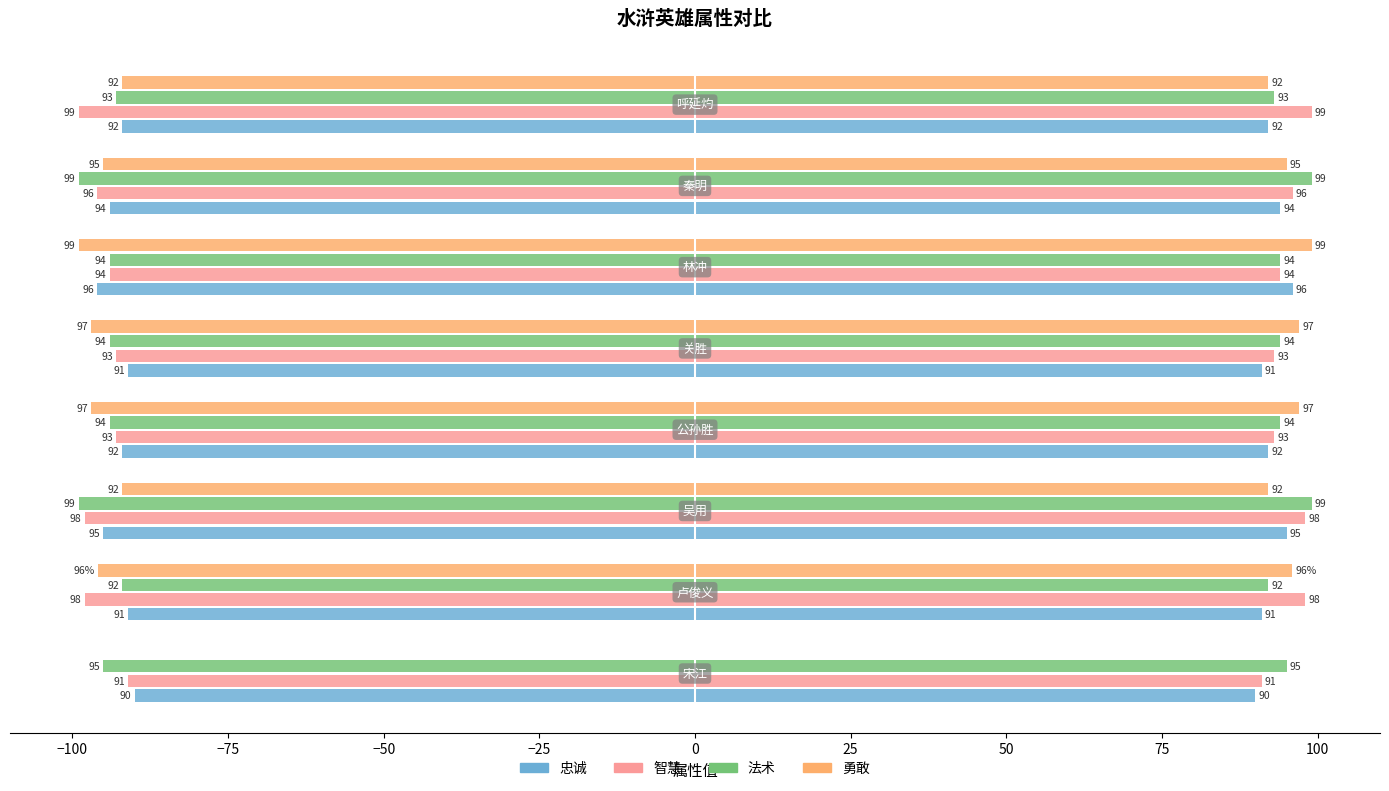

The 忠诚 series shows -44.2 at −75. True or false?

False